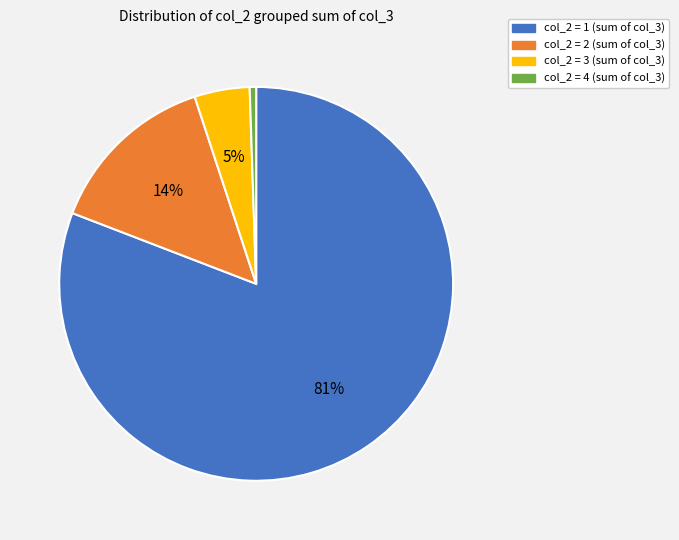

Does any single category account for the majority?

Yes